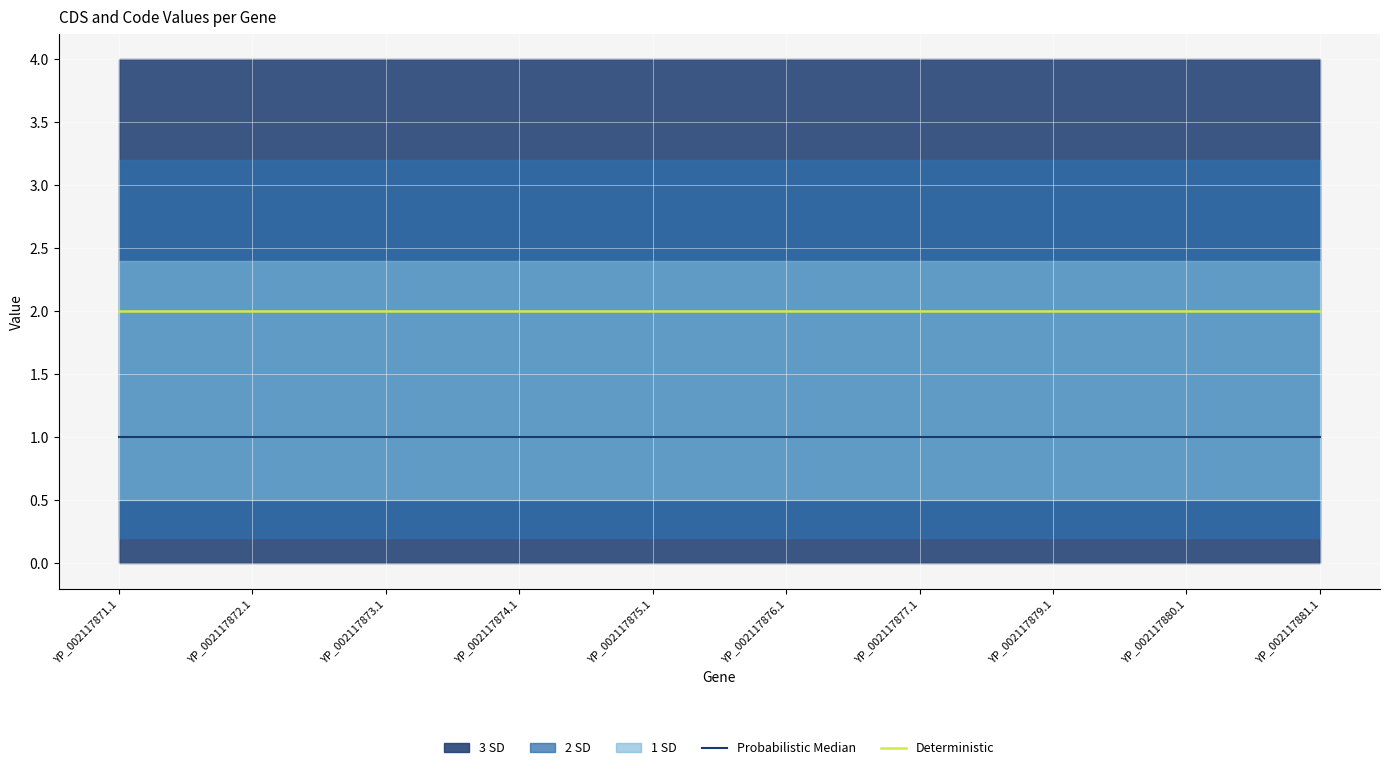

What is the total value across all series at YP_002117872.1?

3